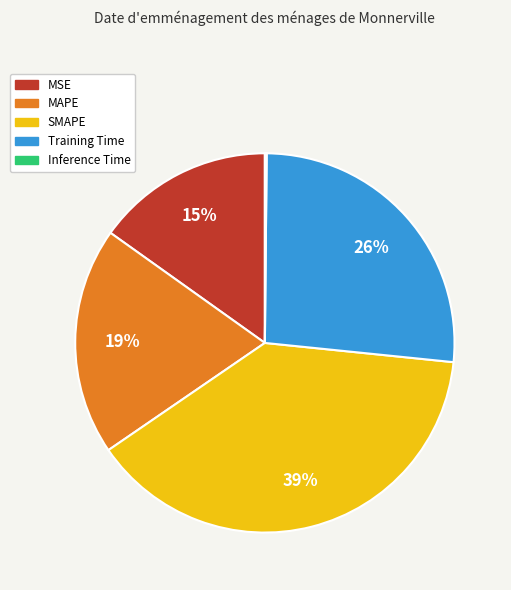

Between MAPE and SMAPE, which is larger?

SMAPE